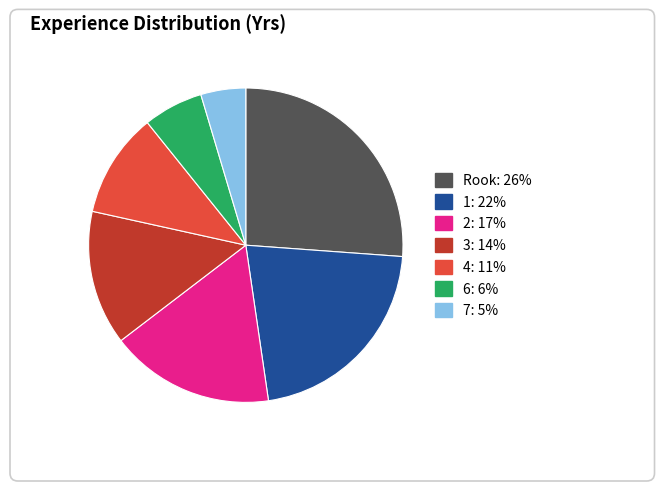

Rank the categories by value from lowest to highest.

7, 6, 4, 3, 2, 1, Rook